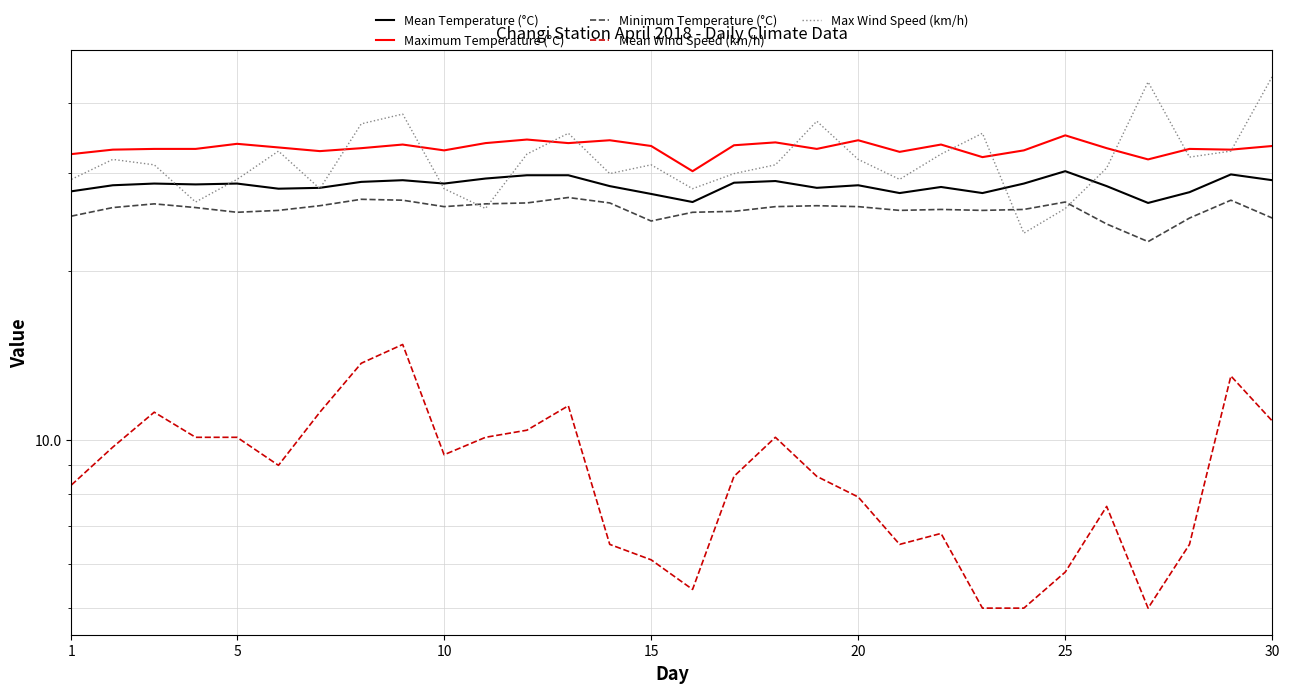

Reading left to right, extract all data points from this chart.

Mean Temperature (°C): 27.8	28.5	28.7	28.6	28.7	28.1	28.2	28.9	29.1	28.7	29.3	29.7	29.7	28.4	27.5	26.6	28.8	29.0	28.2	28.5	27.6	28.3	27.6	28.7	30.2	28.4	26.5	27.7	29.8	29.1
Maximum Temperature (°C): 32.4	33.0	33.1	33.1	33.8	33.3	32.8	33.2	33.7	32.9	33.9	34.4	33.9	34.3	33.5	30.2	33.6	34.0	33.1	34.3	32.7	33.7	32.0	32.9	35.0	33.2	31.7	33.1	33.0	33.5
Minimum Temperature (°C): 25.1	26.0	26.4	26.0	25.5	25.7	26.2	26.9	26.8	26.1	26.4	26.5	27.1	26.5	24.6	25.5	25.6	26.1	26.2	26.1	25.7	25.8	25.7	25.8	26.6	24.3	22.6	24.9	26.8	24.9
Mean Wind Speed (km/h): 8.3	9.7	11.2	10.1	10.1	9.0	11.2	13.7	14.8	9.4	10.1	10.4	11.5	6.5	6.1	5.4	8.6	10.1	8.6	7.9	6.5	6.8	5.0	5.0	5.8	7.6	5.0	6.5	13.0	10.8
Max Wind Speed (km/h): 29.2	31.7	31.0	26.6	29.2	32.8	28.1	36.7	38.2	28.1	25.9	32.4	35.3	29.9	31.0	28.1	29.9	31.0	37.1	31.7	29.2	32.4	35.3	23.4	25.9	30.6	43.6	32.0	32.8	44.6